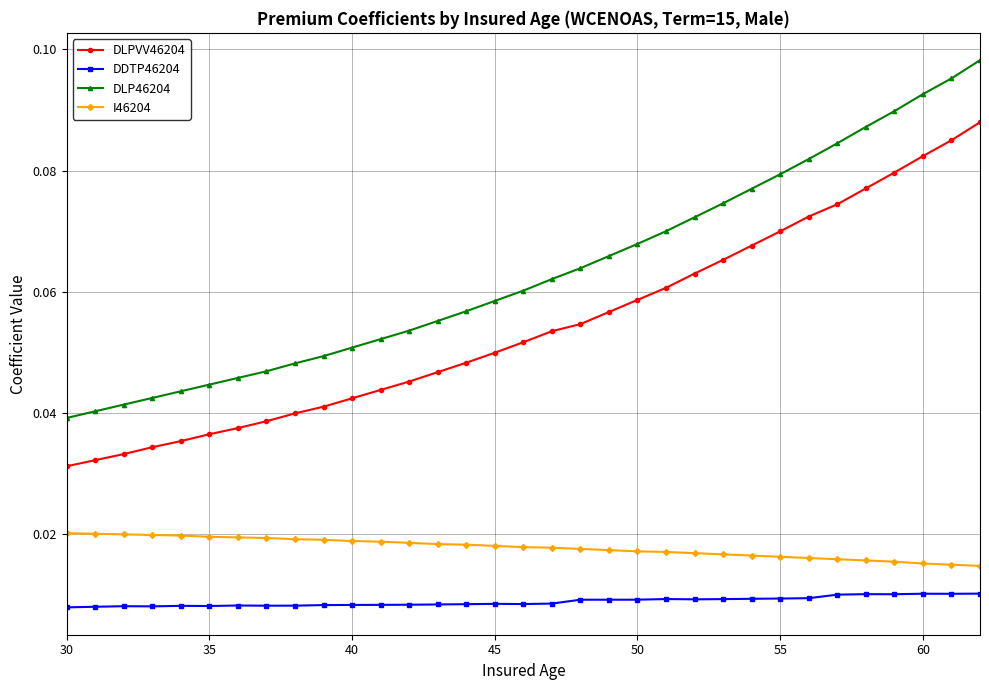

True or false: DLPVV46204 and DDTP46204 intersect in this chart.

False